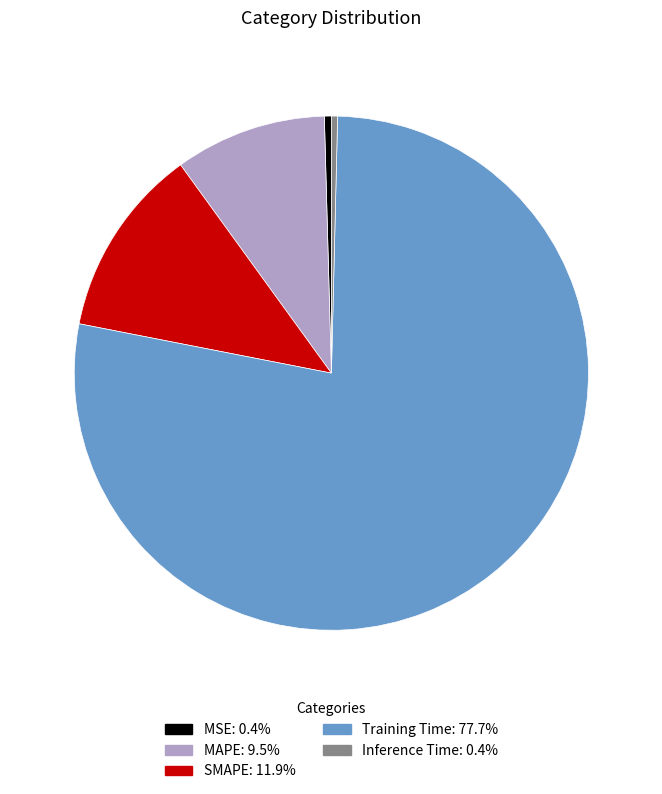

Between MAPE and SMAPE, which is larger?

SMAPE